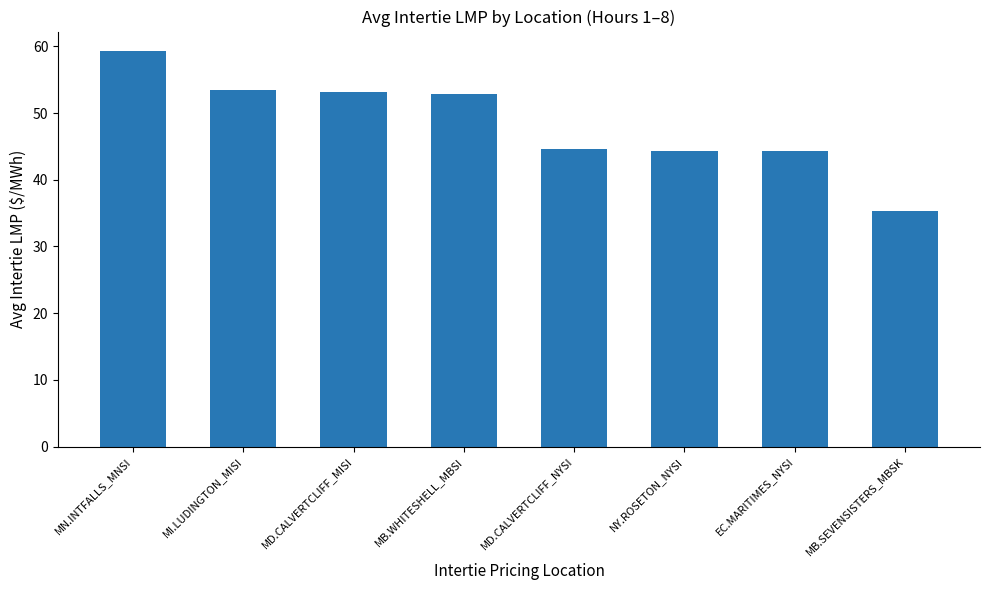

What is the difference between the values at MB.SEVENSISTERS_MBSK and MN.INTFALLS_MNSI?

23.9